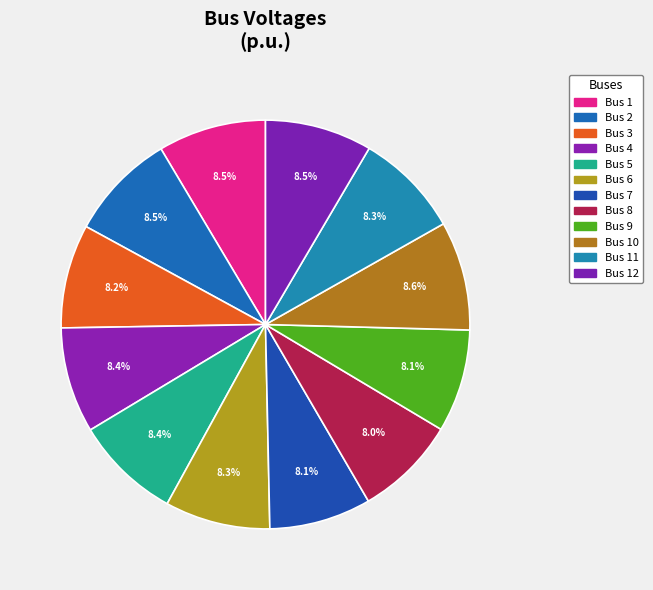

Is there a majority slice in this chart?

No